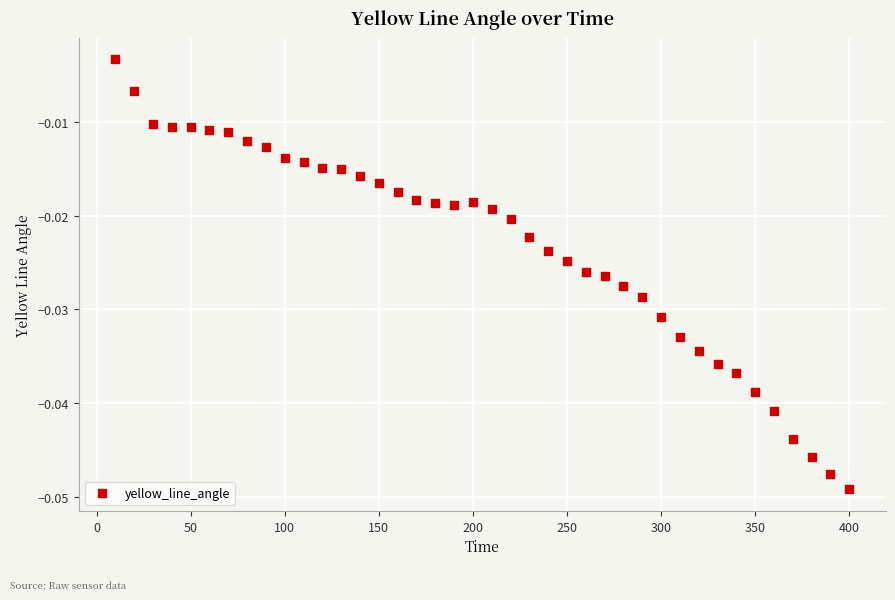

What is the range of X values (max minus min)?

390.0